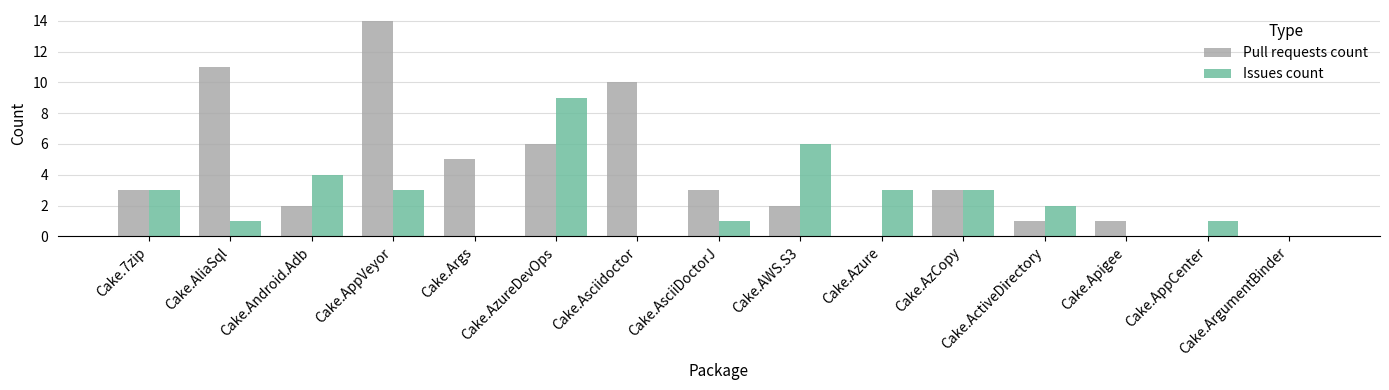

What is the average value of the Pull requests count series?

4